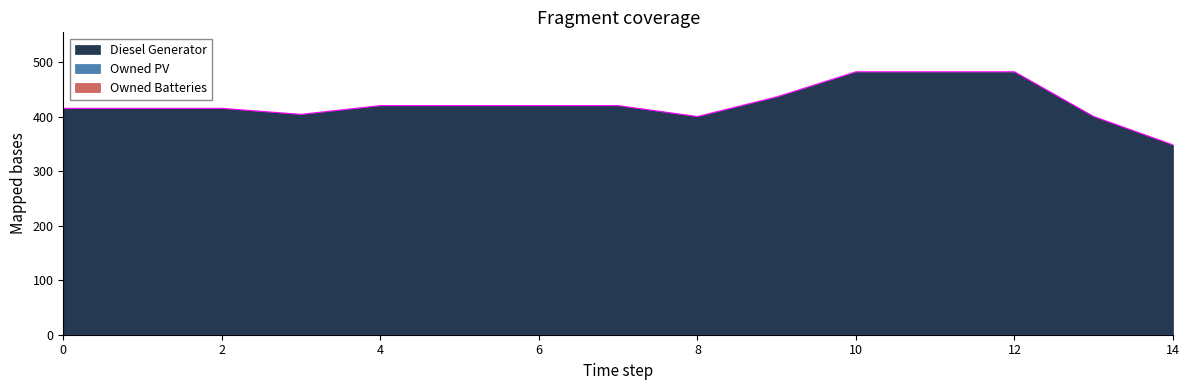

Reading right to left, extract all data points from this chart.

Diesel Generator: 14=348	13=400	12=482	11=482	10=482	9=436	8=400	7=420	6=420	5=420	4=420	3=404	2=415	1=415	0=415
Owned PV: 14=0	13=0	12=0	11=0	10=0	9=0	8=0	7=0	6=0	5=0	4=0	3=0	2=0	1=0	0=0
Owned Batteries: 14=0	13=0	12=0	11=0	10=0	9=0	8=0	7=0	6=0	5=0	4=0	3=0	2=0	1=0	0=0